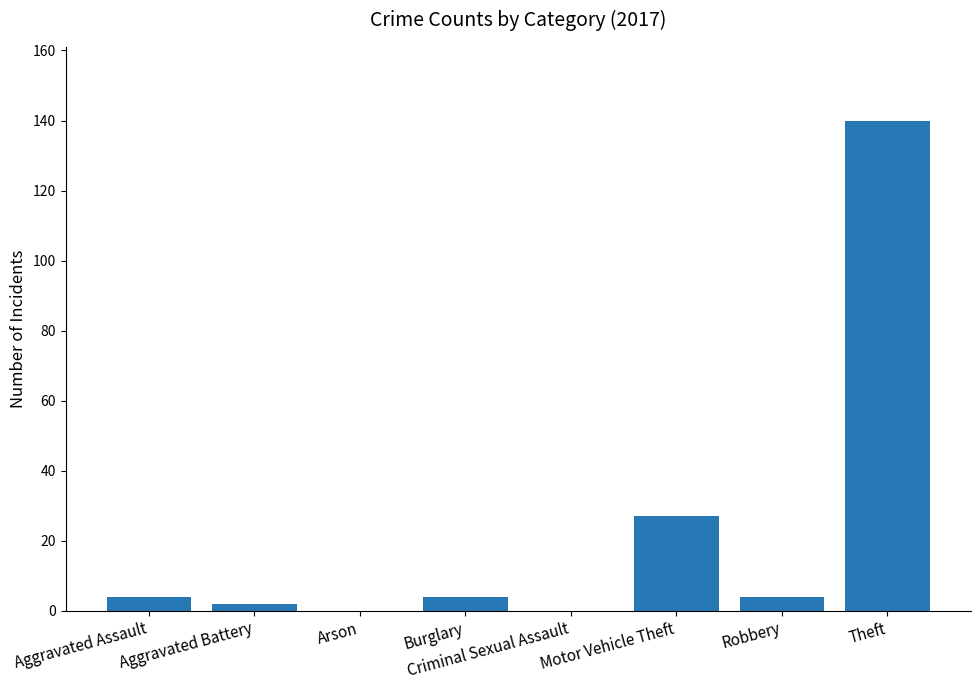

Which has a higher value, Aggravated Battery or Arson?

Aggravated Battery